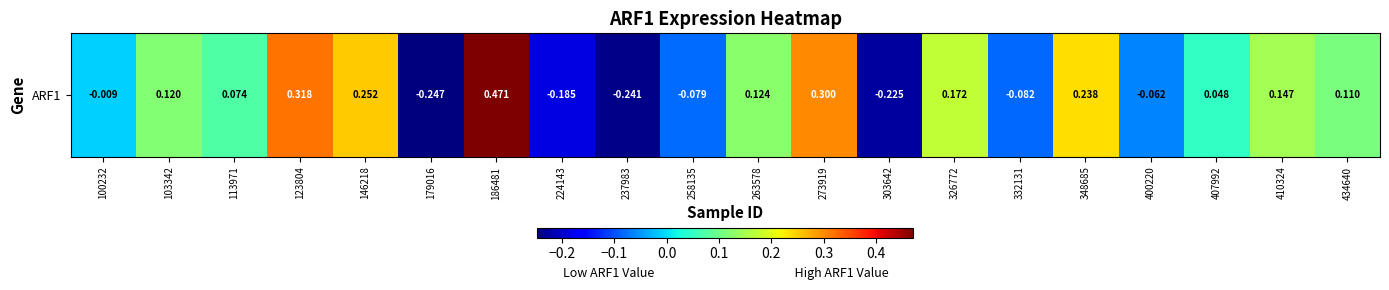

Reading left to right, transcribe all the data shown in this chart.

100232=-0.0	103342=0.1	113971=0.1	123804=0.3	146218=0.3	179016=-0.2	186481=0.5	224143=-0.2	237983=-0.2	258135=-0.1	263578=0.1	273919=0.3	303642=-0.2	326772=0.2	332131=-0.1	348685=0.2	400220=-0.1	407992=0.0	410324=0.1	434640=0.1